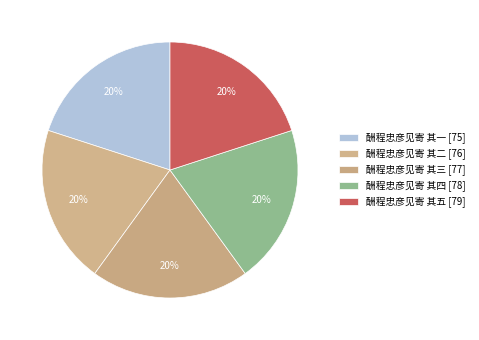

How many segments does this pie chart have?

5